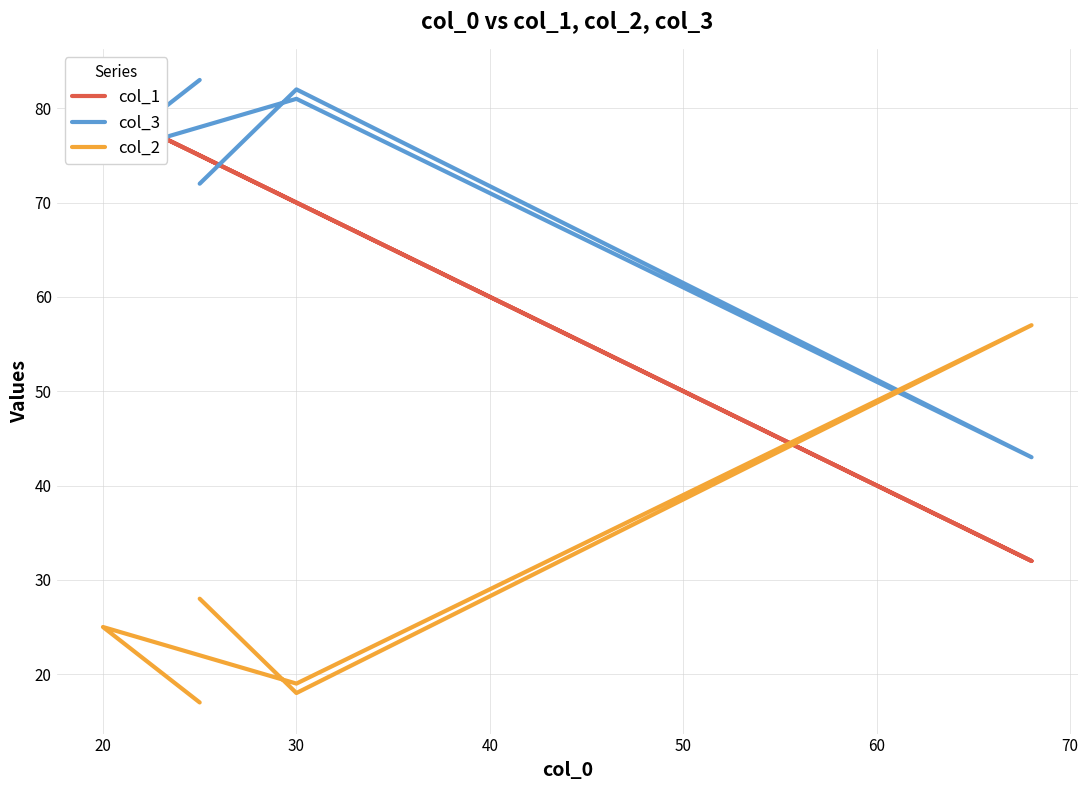

How many data points in col_1 are less than 75?

3